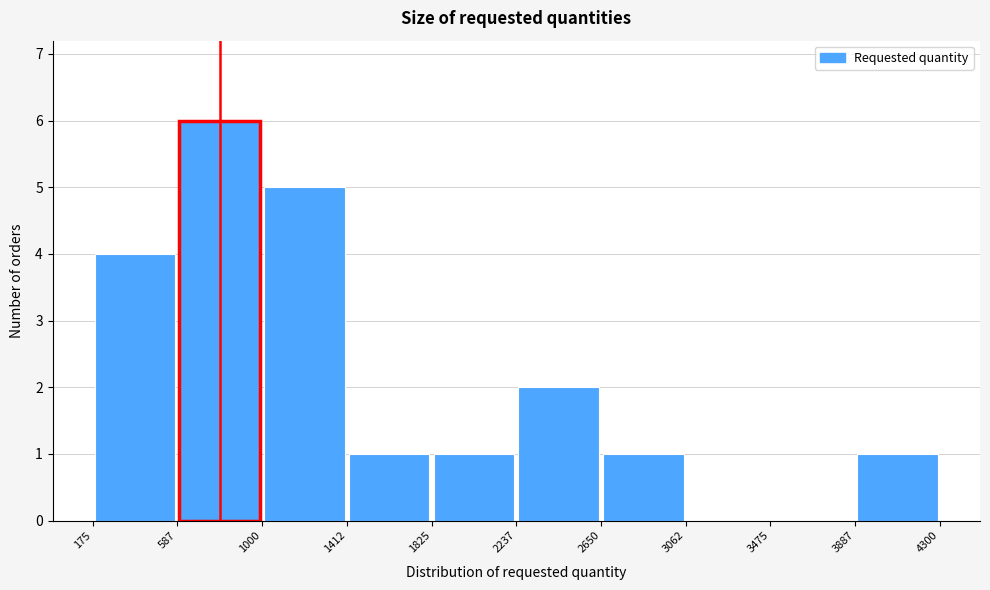

Reading left to right, list every bar in this chart as the range it spans on the x-axis followed by its height. The values are not printed on the chart, so give them approximately, as read against the axis.

175 to 587: 4
587 to 1000: 6
1000 to 1412: 5
1412 to 1825: 1
1825 to 2237: 1
2237 to 2650: 2
2650 to 3062: 1
3062 to 3475: 0
3475 to 3887: 0
3887 to 4300: 1